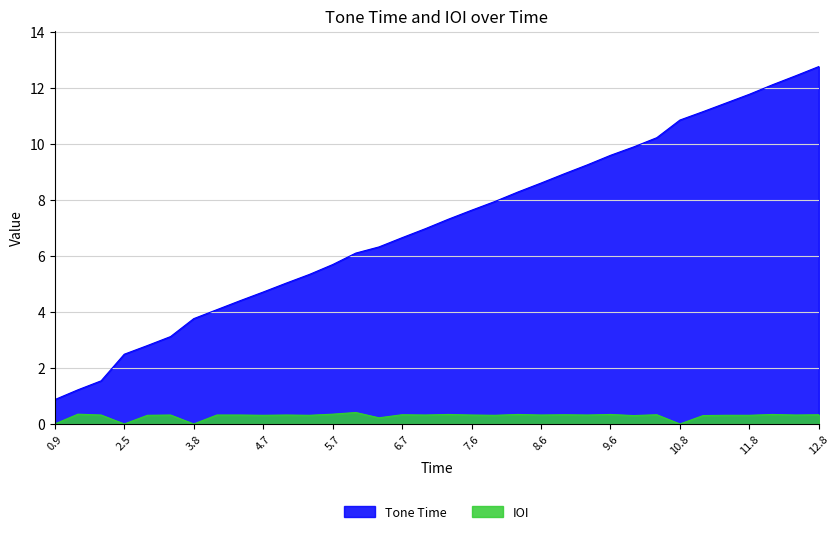

How many categories are shown in the chart?

34